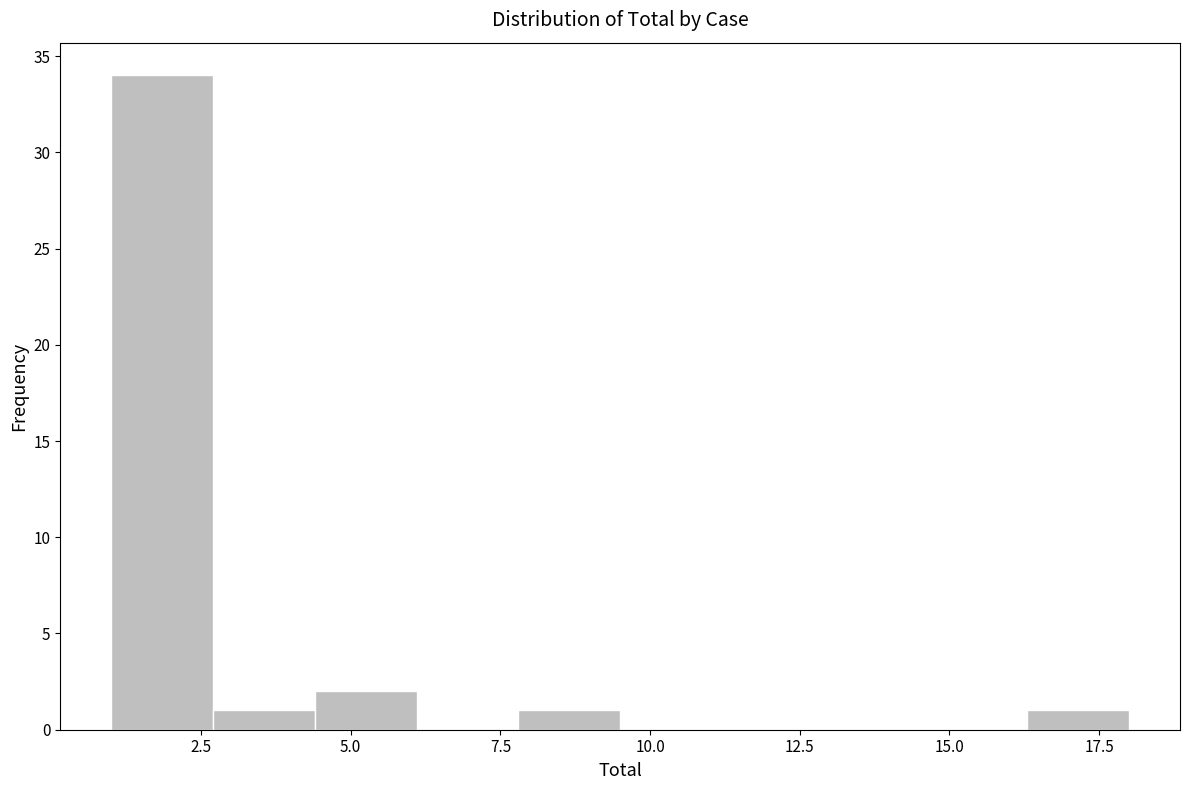

Read against the x-axis, roughly where is the centre of the tallest bar?

2.0